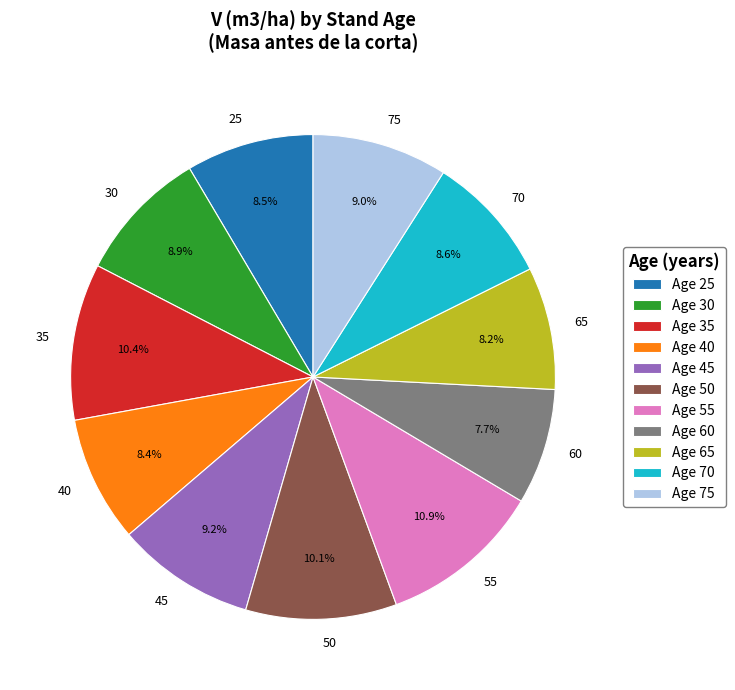

What percentage is NOT represented by 45?

90.8%